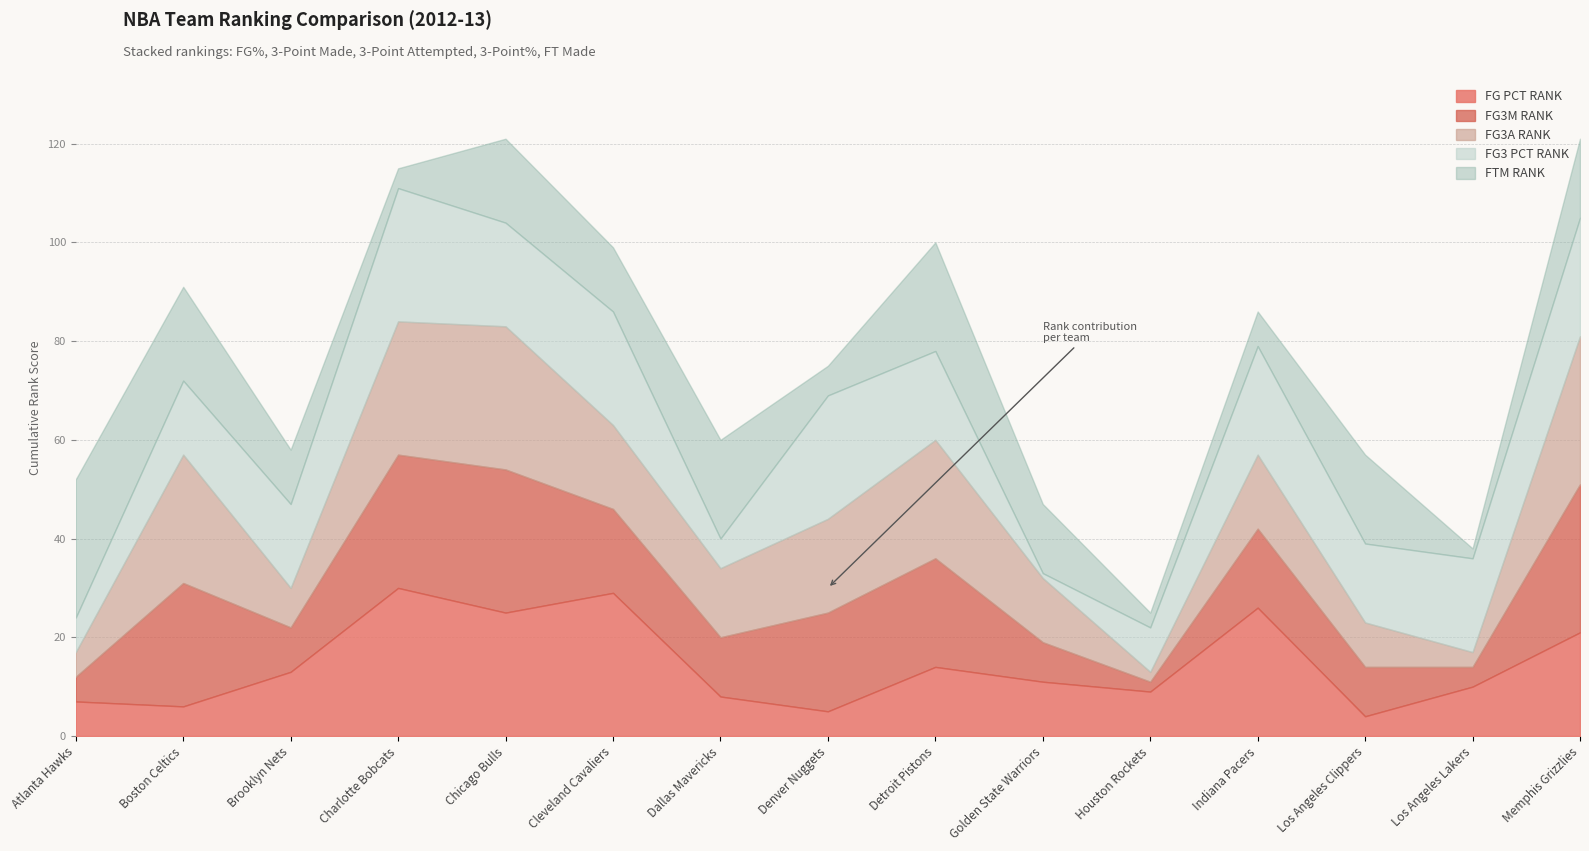

Which series has the widest spread of values?

FG3M_RANK